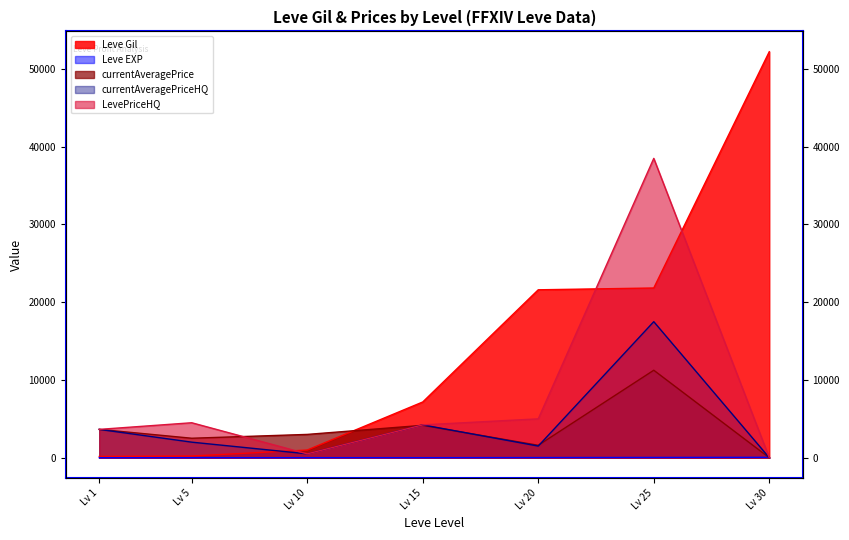

True or false: Leve Gil and Leve EXP cross at least once.

False